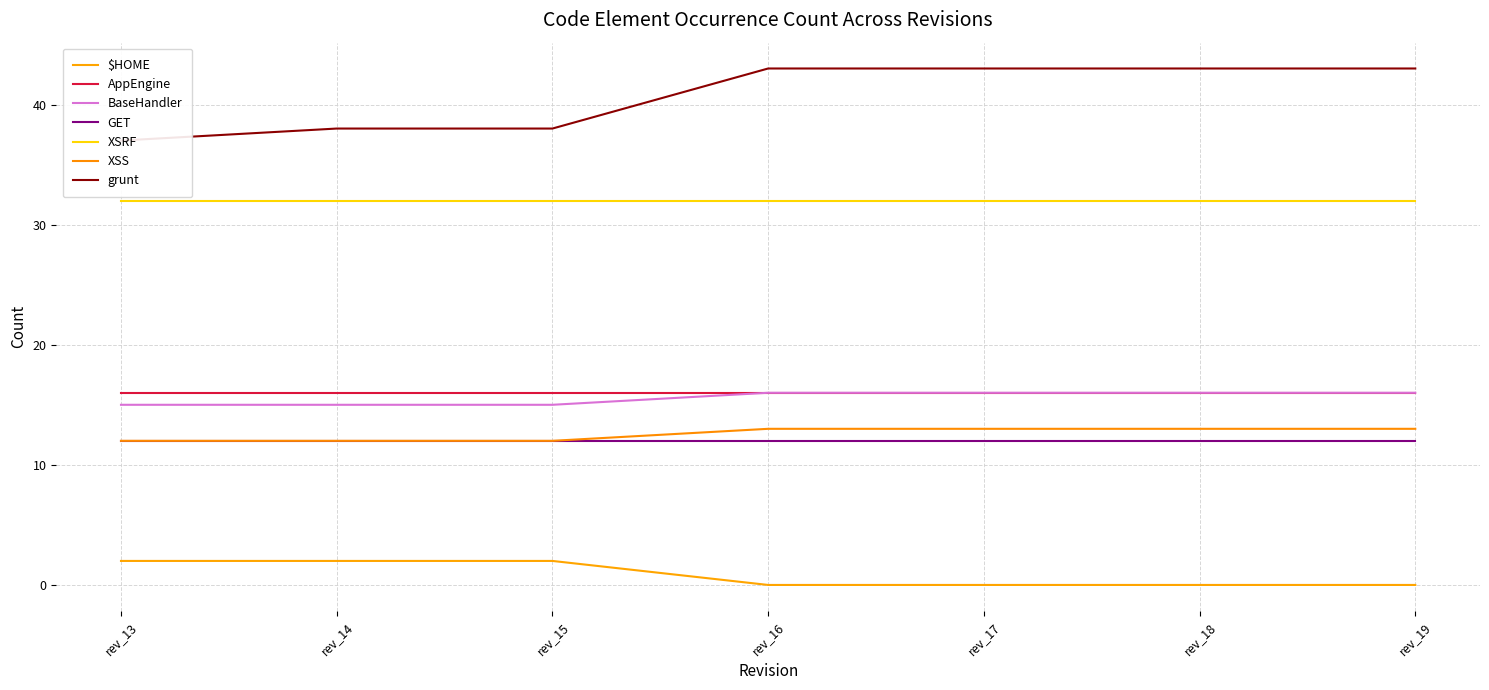

True or false: XSS and $HOME cross at least once.

False